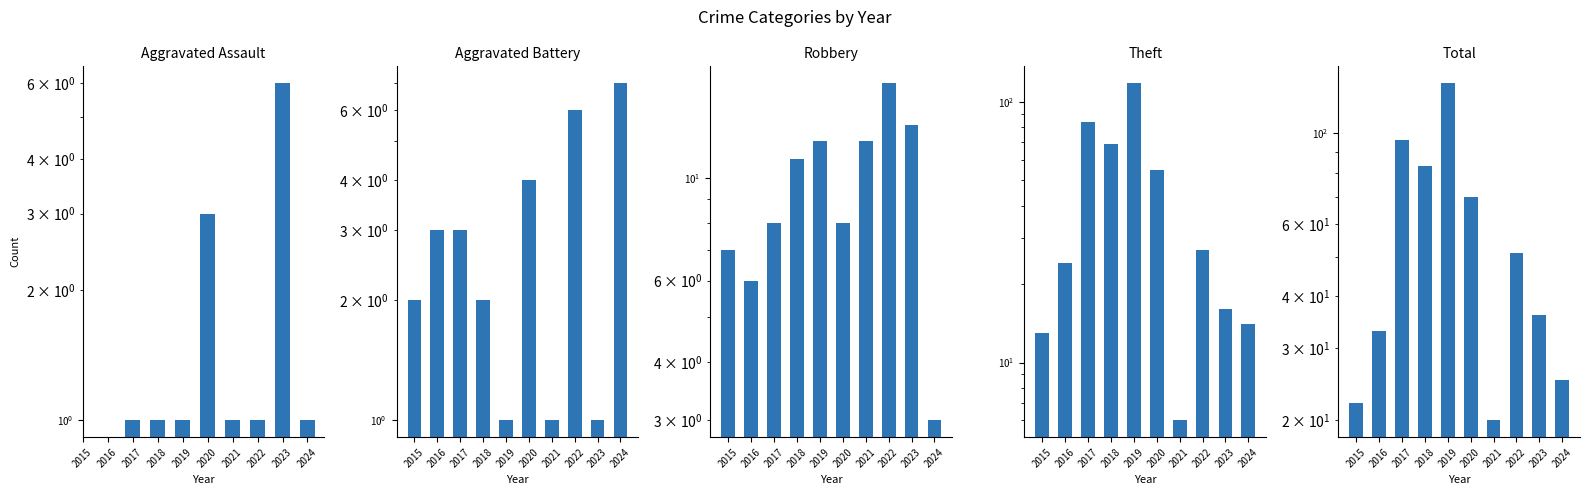

Between 2018 and 2022, which series saw the biggest shift?

Theft